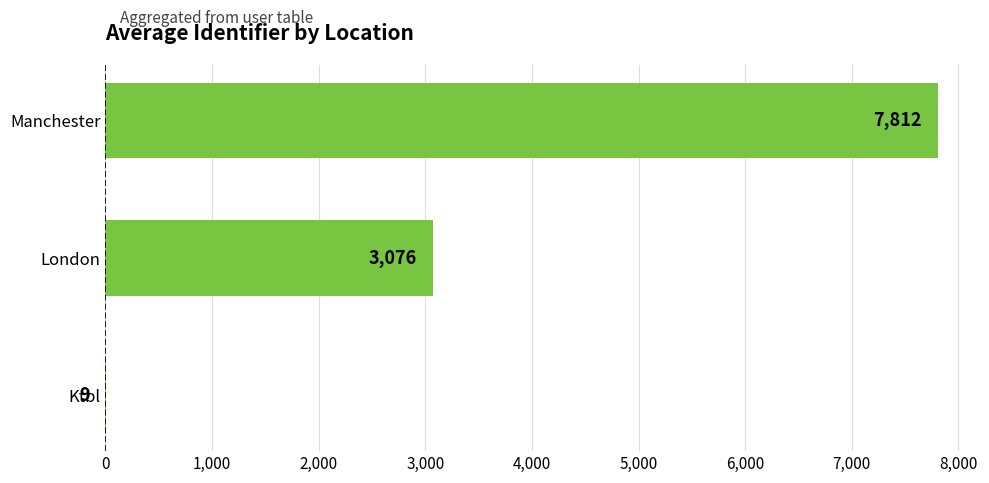

Count the number of values greater than 3075.

2